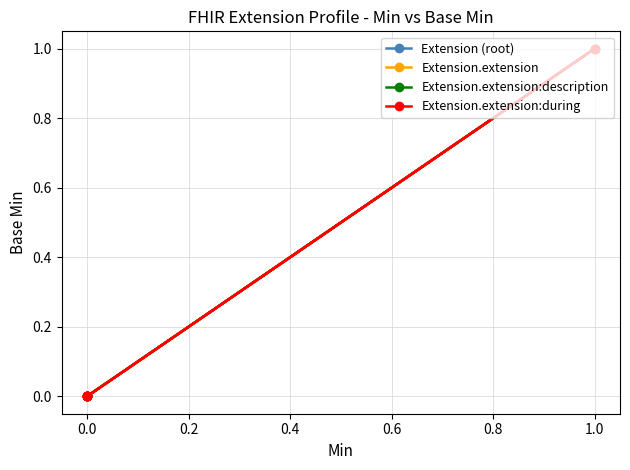

True or false: Extension.extension has a value of 0 at 1.

False